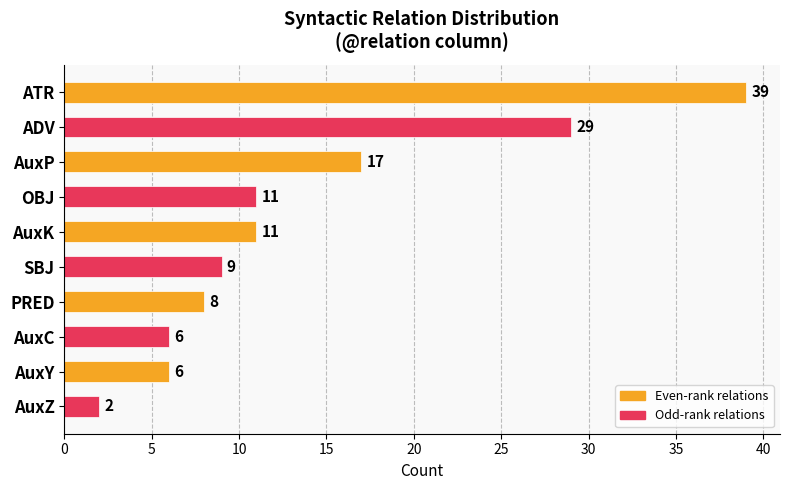

The value at ADV is 51. True or false?

False